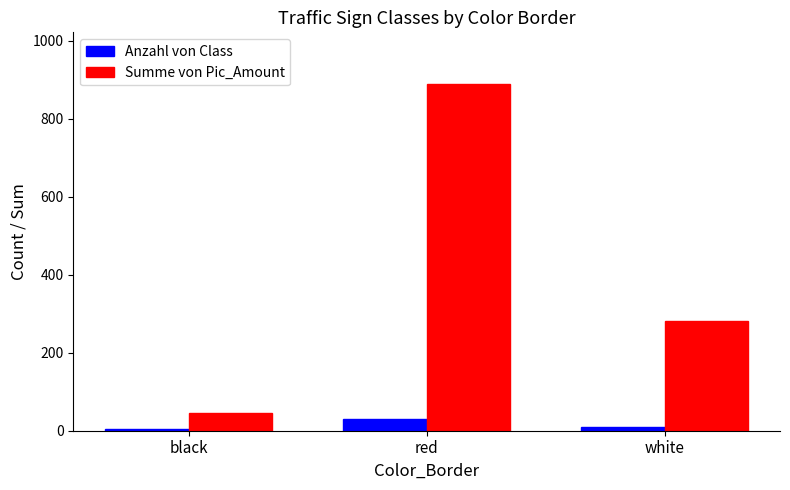

What is the greatest value displayed?

888